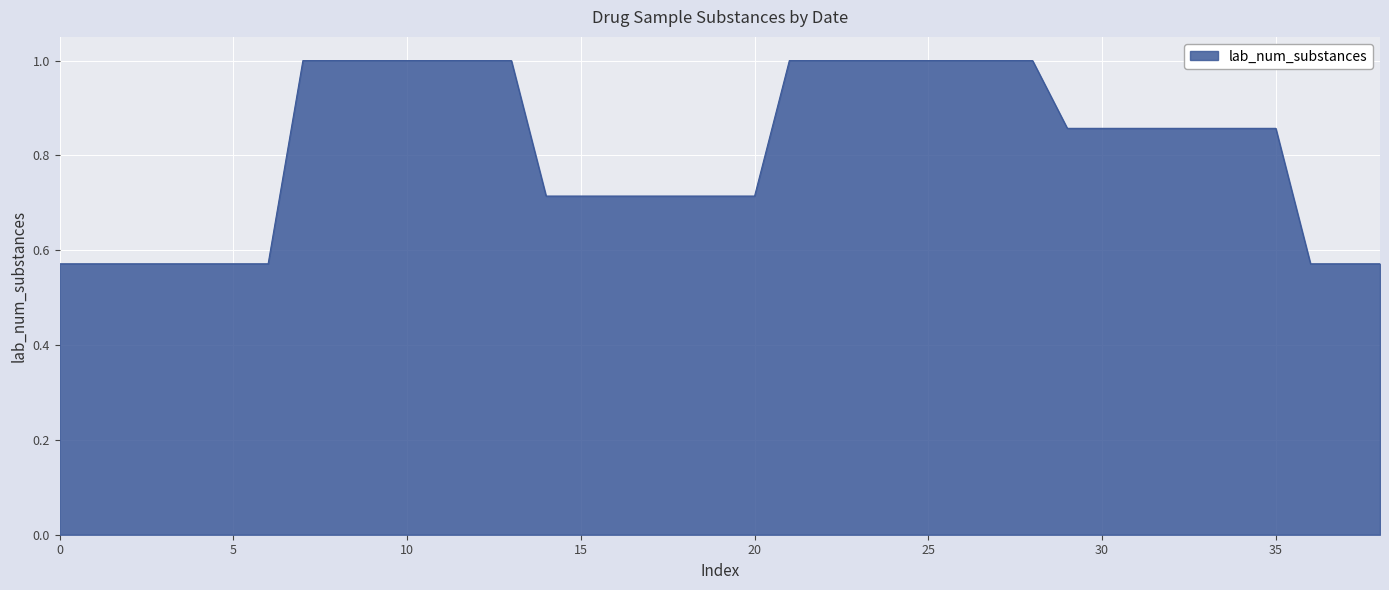

Does the chart display data point markers on the line(s)?

No